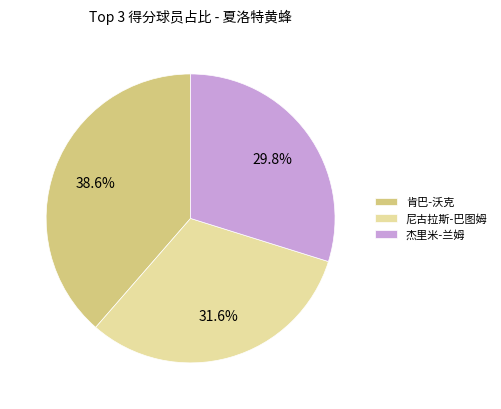

To the nearest percent, what is the difference between the largest and smallest slice percentages?

9%